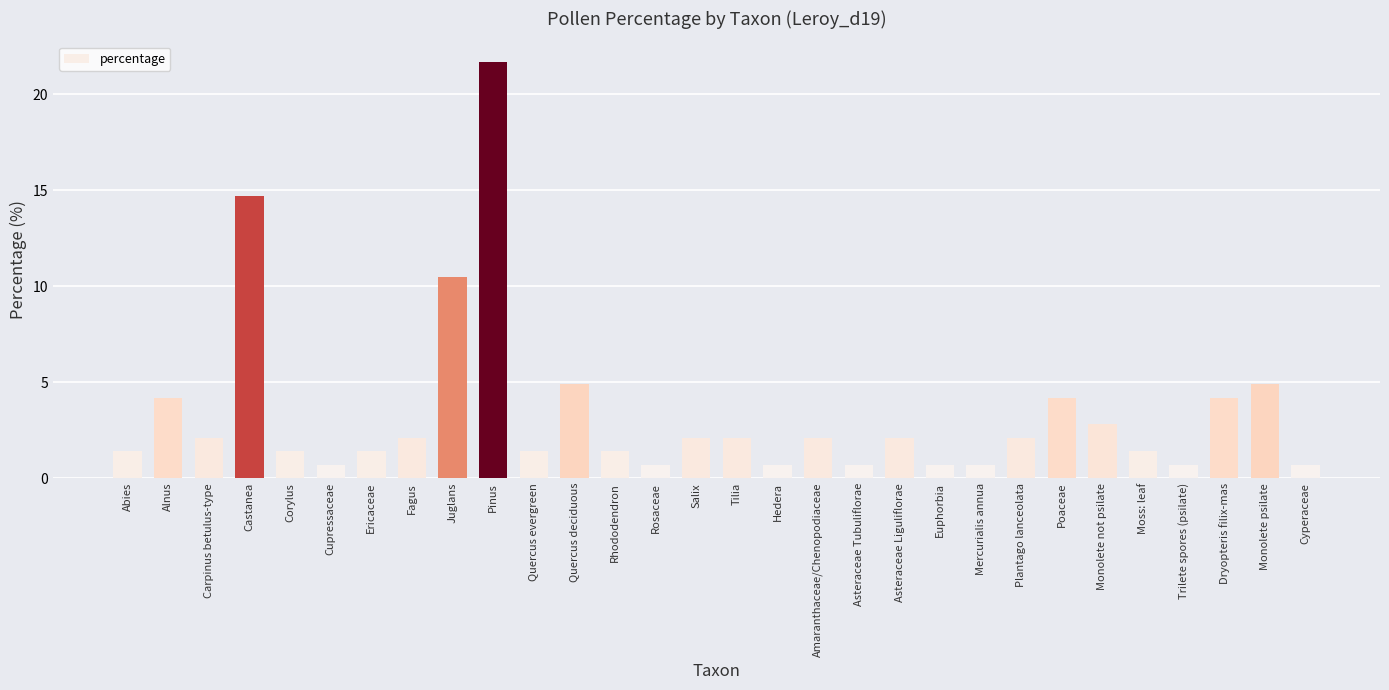

Approximately how many times larger is the value at Alnus compared to Castanea?

0.3